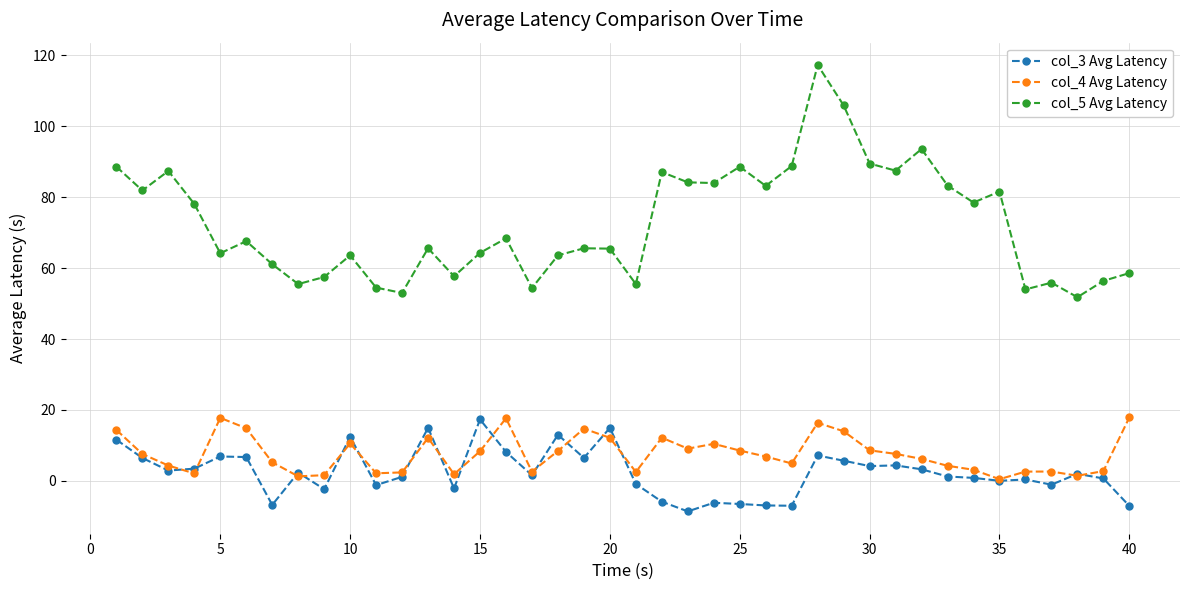

True or false: col_3 Avg Latency and col_5 Avg Latency intersect in this chart.

False